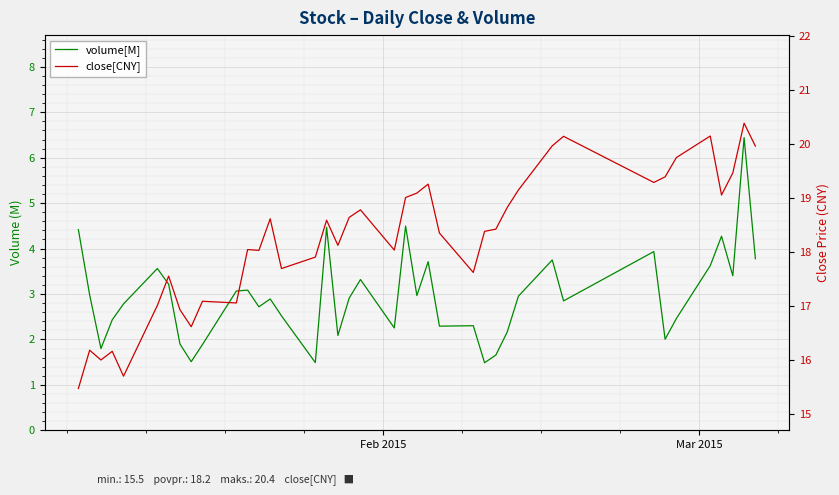

At how many categories does at least one series exceed 4?

40